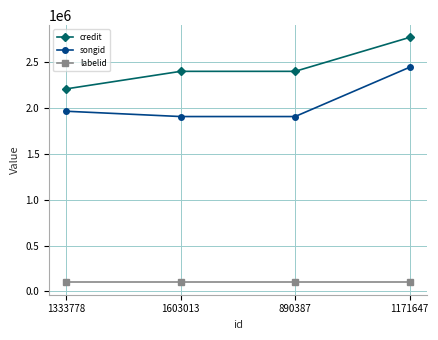

What is the difference between the highest and lowest values at 1333778?

2110621